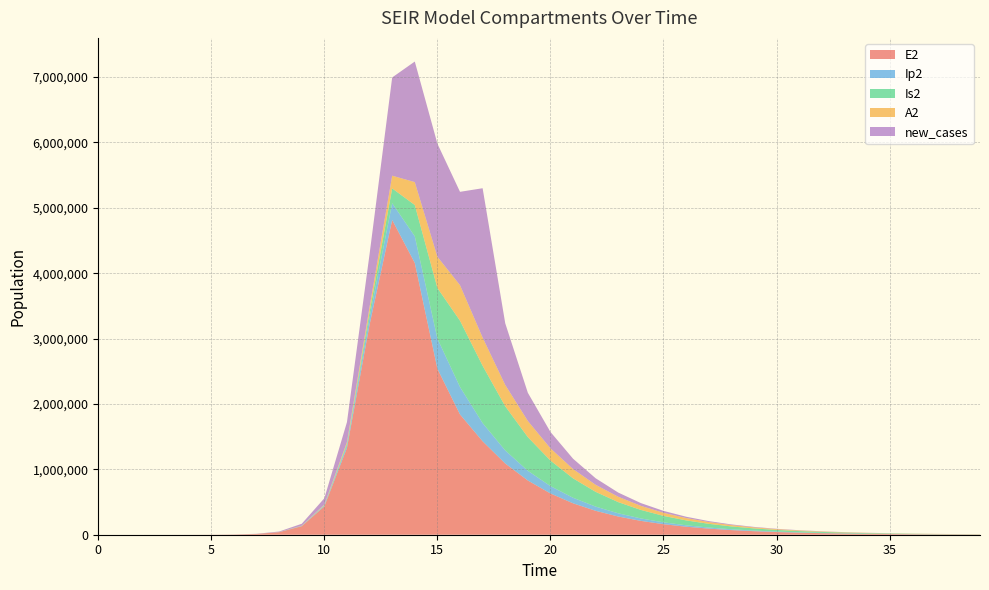

Reading right to left, extract all data points from this chart.

E2: 39=3515.9	38=4620.5	37=6072.2	36=7979.8	35=10486.8	34=13781.5	33=18111.1	32=23801.0	31=31278.5	30=41105.0	29=54018.7	28=70989.2	27=93291.1	26=122599.1	25=161113.8	24=211727.2	23=278238.6	22=365639.4	21=480483.9	20=631368.4	19=829527.0	18=1089420.6	17=1429453.0	16=1839461.7	15=2538717.5	14=4156692.5	13=4815295.7	12=3212685.8	11=1328717.9	10=434377.4	9=130784.9	8=38393.7	7=11187.1	6=3252.6	5=945.1	4=274.5	3=79.7	2=23.1	1=6.3	0=0.0
Ip2: 39=621.3	38=816.6	37=1073.1	36=1410.2	35=1853.3	34=2435.5	33=3200.6	32=4206.2	31=5527.6	30=7264.2	29=9546.3	28=12545.4	27=16486.6	26=21666.1	25=28473.3	24=37420.5	23=49184.4	22=64665.6	21=85086.7	20=112191.2	19=148750.2	18=200085.7	17=278684.4	16=420257.5	15=461381.3	14=408342.5	13=256041.2	12=110529.3	11=37270.0	10=11350.8	9=3344.1	8=975.4	7=283.7	6=82.4	5=23.9	4=7.0	3=2.0	2=0.6	1=0.1	0=0.0
Is2: 39=2150.1	38=2825.6	37=3713.5	36=4880.3	35=6413.8	34=8429.4	33=11078.6	32=14560.8	31=19138.2	30=25156.0	29=33068.3	28=43473.3	27=57159.4	26=75166.6	25=98868.4	24=130081.3	23=171210.0	22=225439.8	21=296975.4	20=391290.6	19=515191.9	18=675913.0	17=876591.4	16=1014111.9	15=774017.5	14=478502.6	13=226492.3	12=82972.0	11=26187.2	10=7805.9	9=2284.9	8=665.2	7=193.3	6=56.1	5=16.3	4=4.7	3=1.3	2=0.3	1=0.0	0=0.0
A2: 39=1030.5	38=1354.2	37=1779.7	36=2338.9	35=3073.9	34=4039.7	33=5309.2	32=6977.8	31=9171.0	30=12054.0	29=15844.2	28=20827.5	27=27380.6	26=36000.0	25=47340.6	24=62267.2	23=81924.4	22=107829.6	21=142001.3	20=187135.9	19=246856.6	18=326082.2	17=431519.0	16=543179.0	15=477757.2	14=350664.4	13=194177.7	12=78651.5	11=25895.2	10=7827.3	9=2300.9	8=670.7	7=195.0	6=56.7	5=16.4	4=4.8	3=1.4	2=0.4	1=0.1	0=0.0
new_cases: 39=333.0	38=450.5	37=609.9	36=826.5	35=1121.2	34=1523.2	33=2072.7	32=2826.3	31=3864.4	30=5301.8	29=7306.8	28=10131.1	27=14163.6	26=20031.4	25=28793.6	24=42321.7	23=64000.3	22=99743.6	21=158336.5	20=250441.0	19=431150.3	18=943234.5	17=2283934.7	16=1428163.2	15=1729766.2	14=1843877.9	13=1502680.6	12=808708.0	11=304963.5	10=96652.5	9=28828.2	8=8439.5	7=2457.1	6=714.2	5=207.5	4=60.3	3=17.5	2=5.0	1=1.3	0=0.0